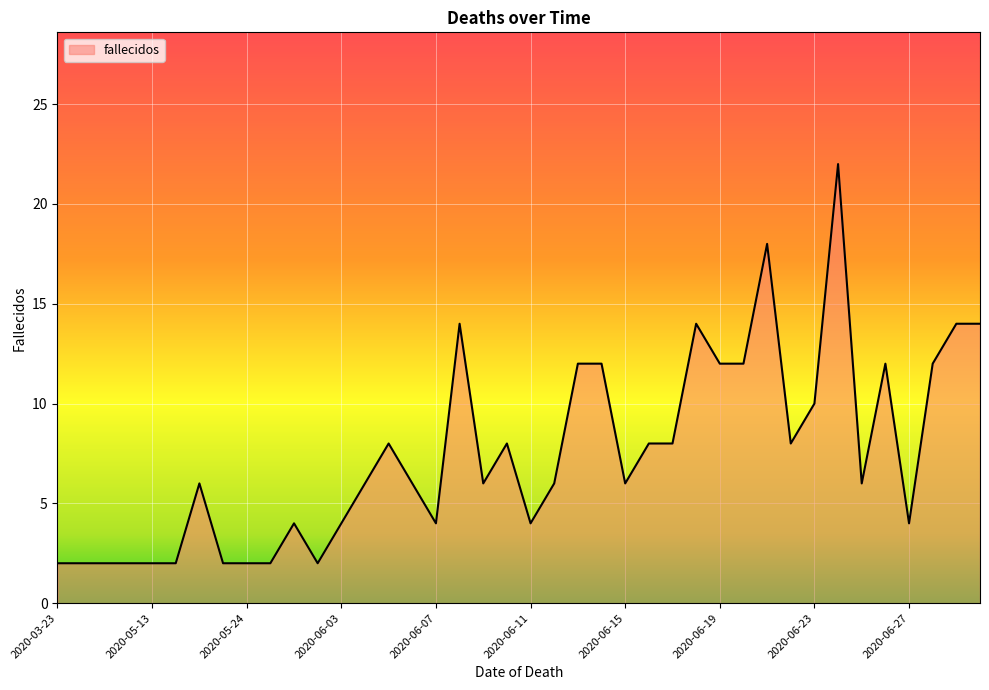

What is the difference between the maximum and minimum values?

20